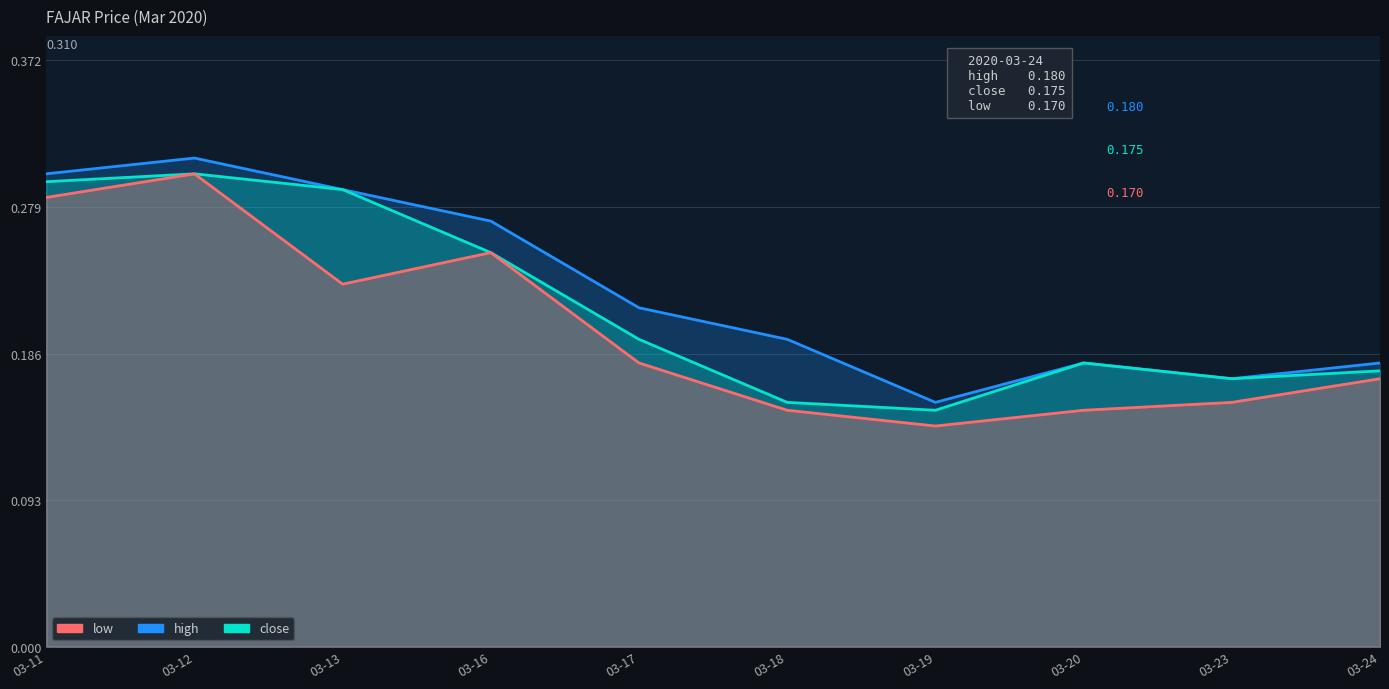

At which label does close reach its peak?

03-12